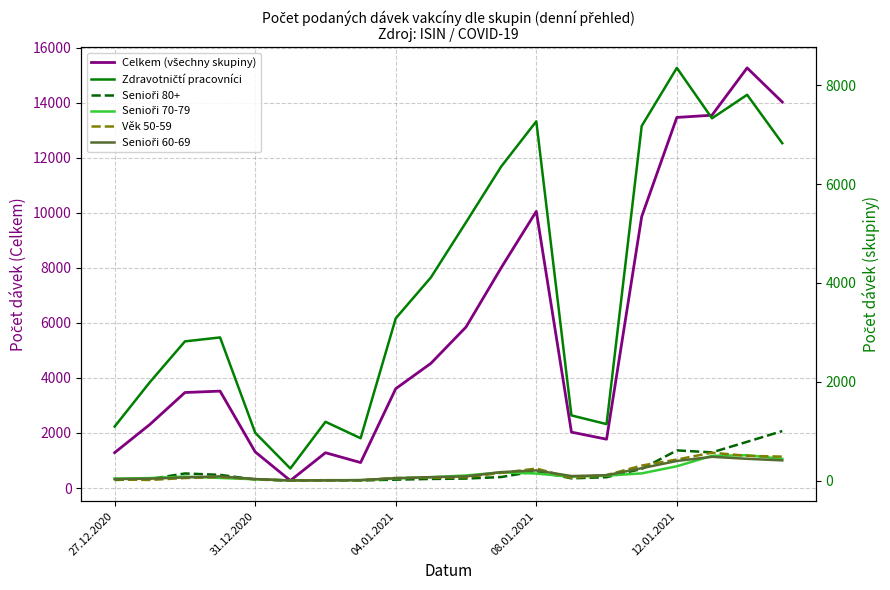

What is the value of the Věk 50-59 point at the 20th from the left?

486